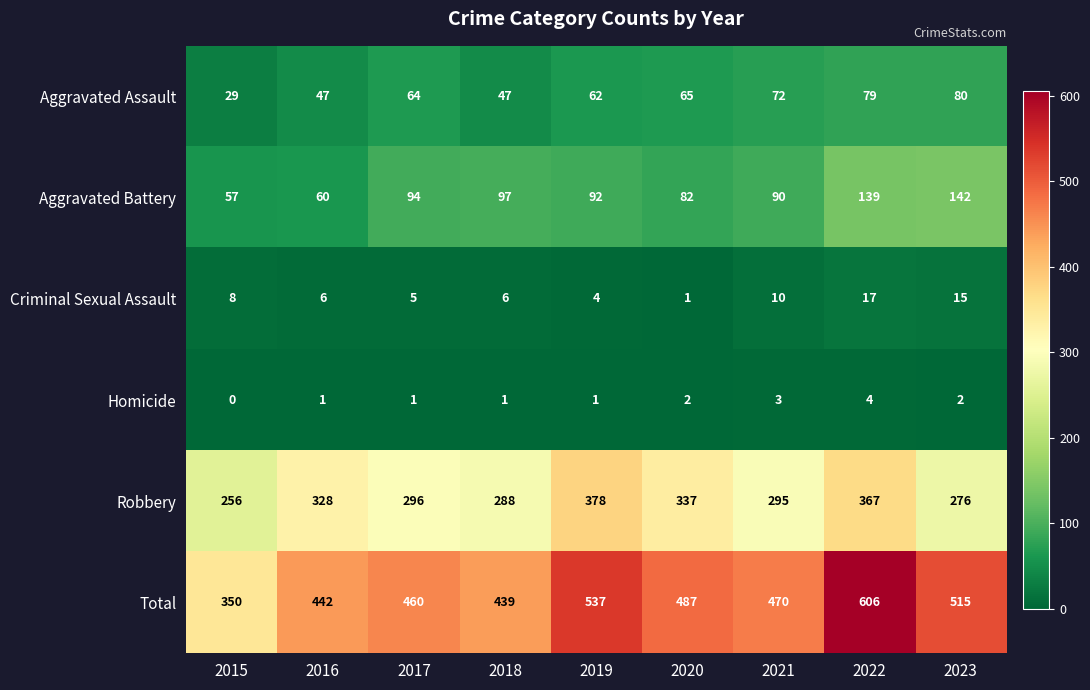

List the series in order of their peak value, highest first.

Total, Robbery, Aggravated Battery, Aggravated Assault, Criminal Sexual Assault, Homicide